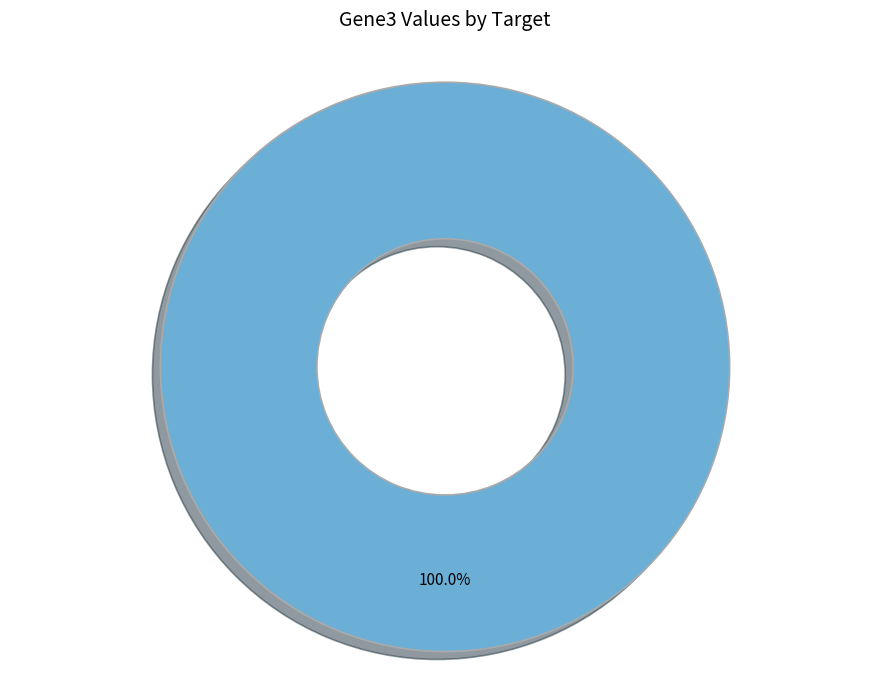

Is there a majority slice in this chart?

Yes